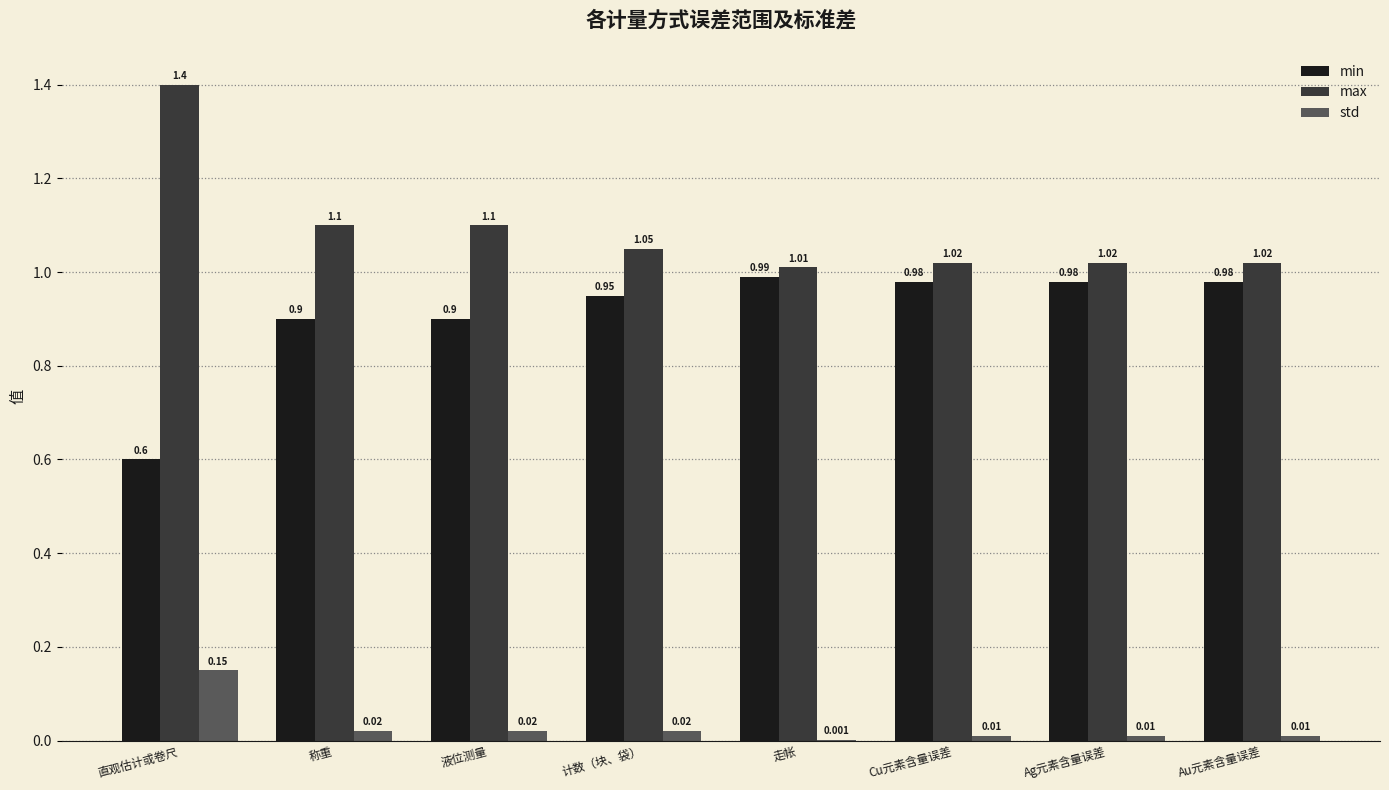

At which category is the sum across all series the highest?

直观估计或卷尺